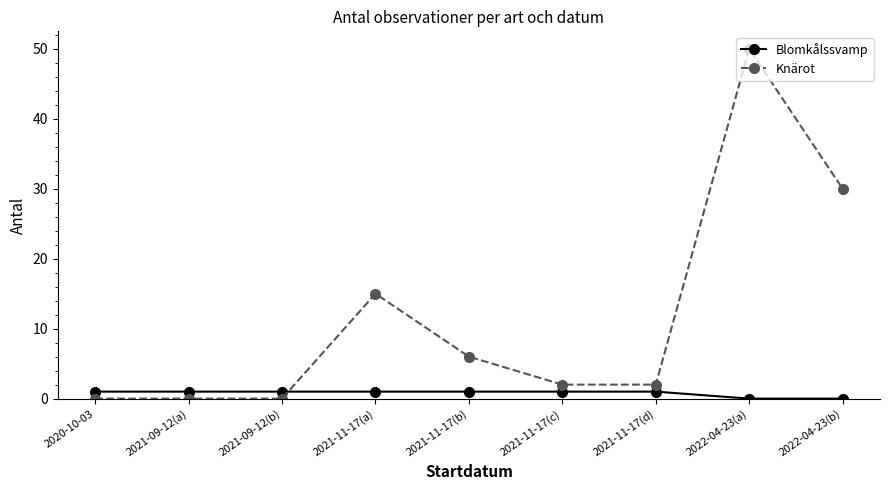

What is the total value across all series at 2022-04-23(a)?

50